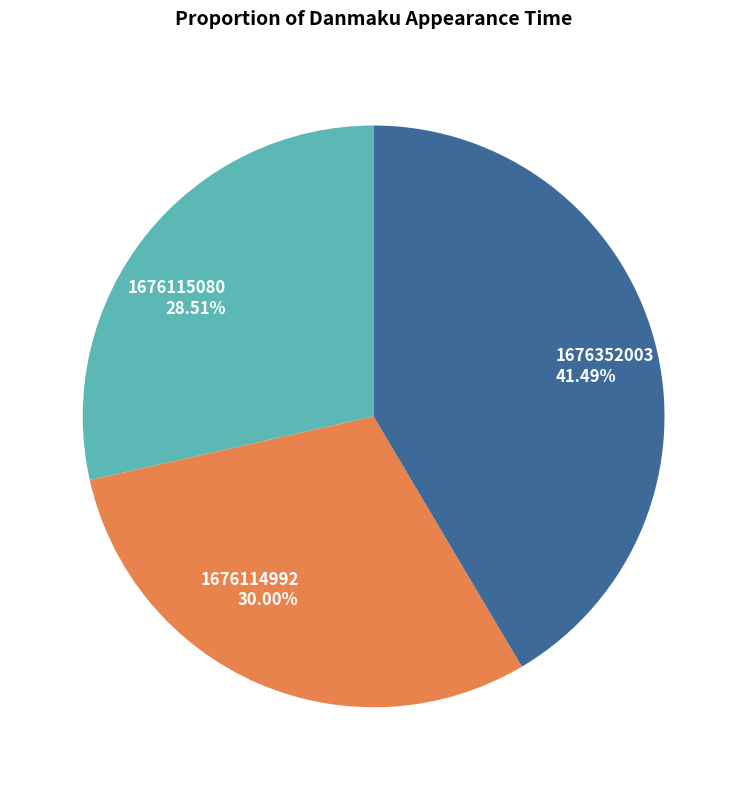

What is the total percentage of 1676115080 and 1676114992?

58.5%